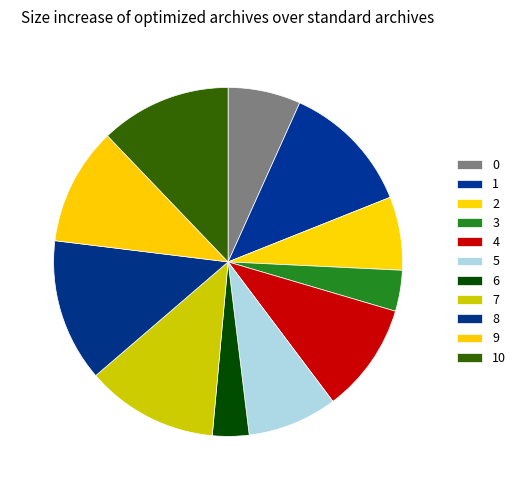

Which category has the smallest portion of the pie?

6